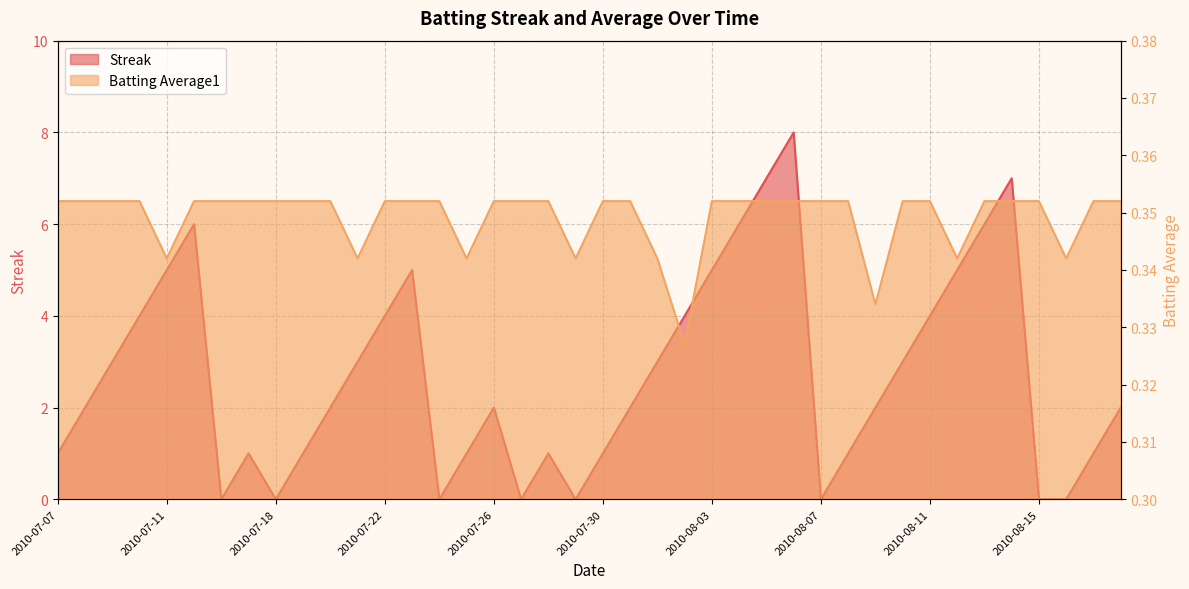

Reading left to right, extract all data points from this chart.

Streak: 1.0	2.0	3.0	4.0	5.0	6.0	0.0	1.0	0.0	1.0	2.0	3.0	4.0	5.0	0.0	1.0	2.0	0.0	1.0	0.0	1.0	2.0	3.0	4.0	5.0	6.0	7.0	8.0	0.0	1.0	2.0	3.0	4.0	5.0	6.0	7.0	0.0	0.0	1.0	2.0
Batting Average1: 0.4	0.4	0.4	0.4	0.3	0.4	0.4	0.4	0.4	0.4	0.4	0.3	0.4	0.4	0.4	0.3	0.4	0.4	0.4	0.3	0.4	0.4	0.3	0.3	0.4	0.4	0.4	0.4	0.4	0.4	0.3	0.4	0.4	0.3	0.4	0.4	0.4	0.3	0.4	0.4